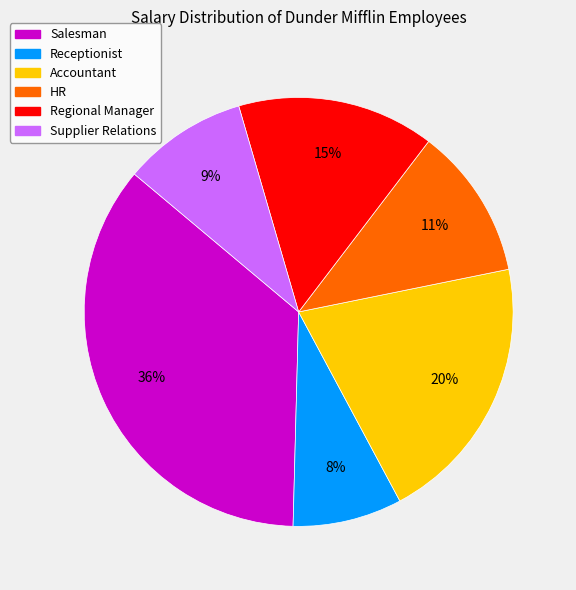

To the nearest percent, what is the average slice percentage?

17%